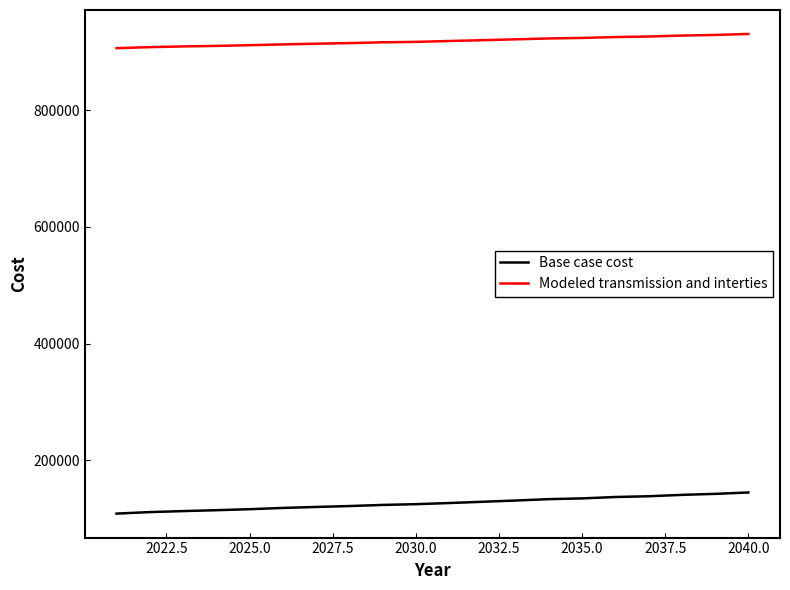

What is the difference between the maximum and minimum values in the Modeled transmission and interties series?

24350.3